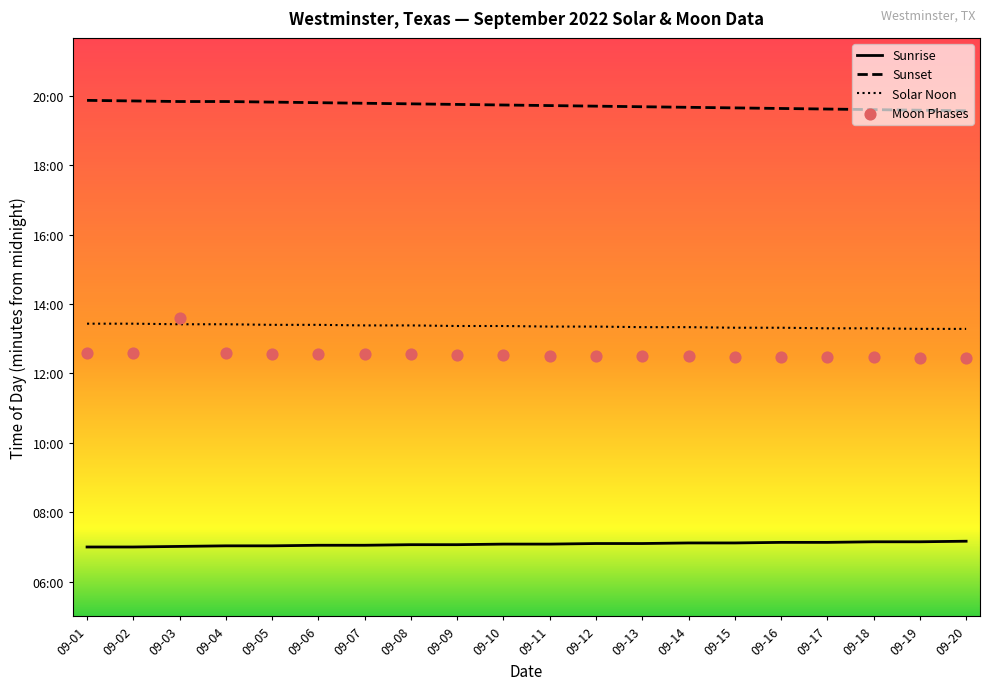

Which series has the widest spread of Y values?

Moon Phases